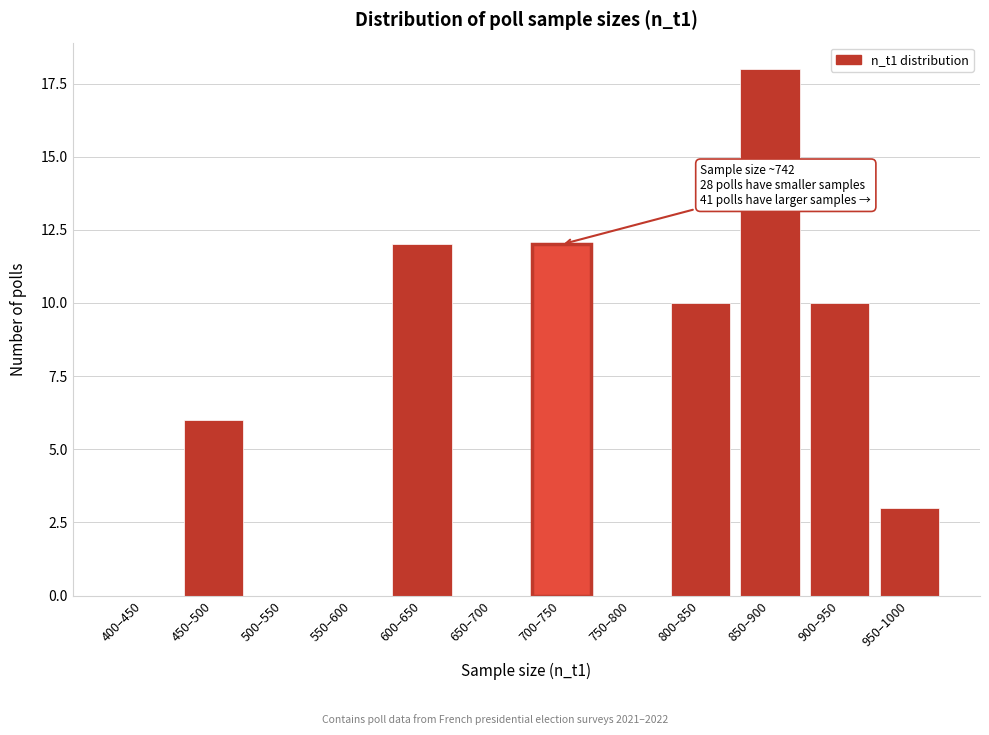

Reading left to right, list all the values displayed in this chart.

400–450=0	450–500=6	500–550=0	550–600=0	600–650=12	650–700=0	700–750=12	750–800=0	800–850=10	850–900=18	900–950=10	950–1000=3